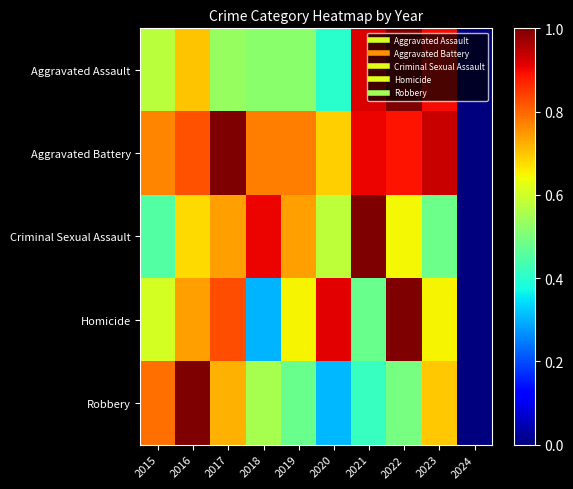

What is the spread (max minus min) of values at 2017?

0.5